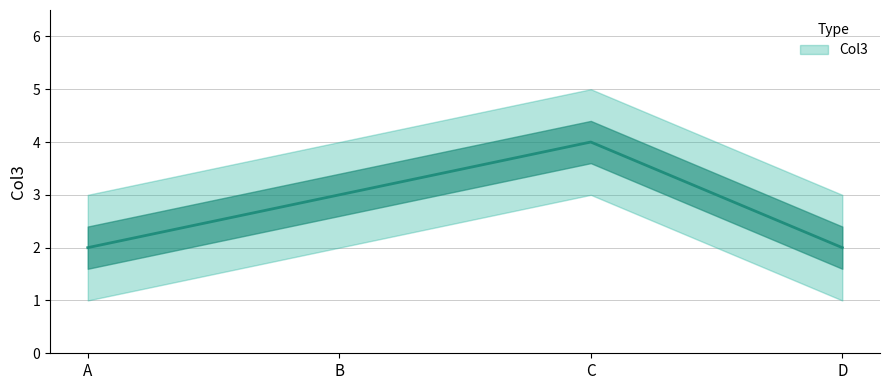

What is the average value?

3